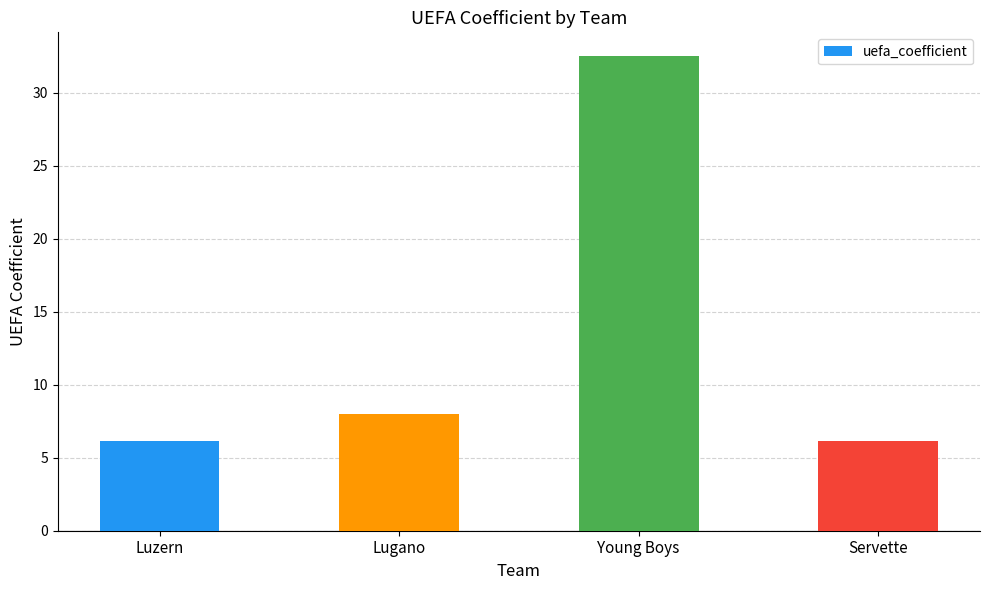

Reading right to left, transcribe all the data shown in this chart.

6.2	32.5	8.0	6.2